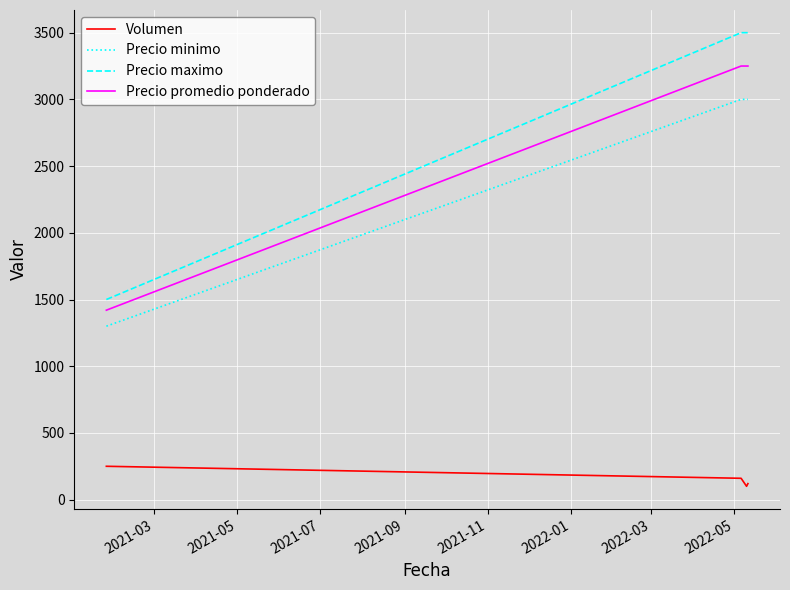

What is the difference between the maximum and minimum values in the Volumen series?

150